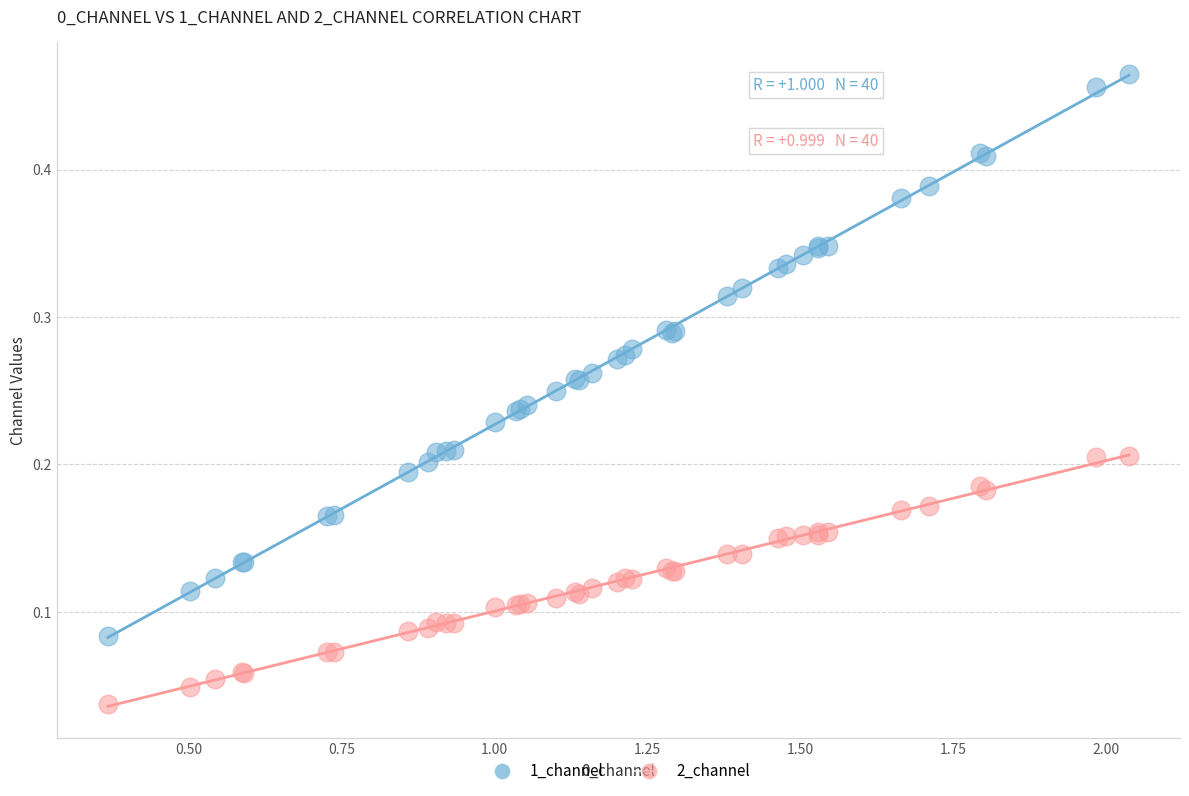

Which series contains the highest Y value?

1_channel